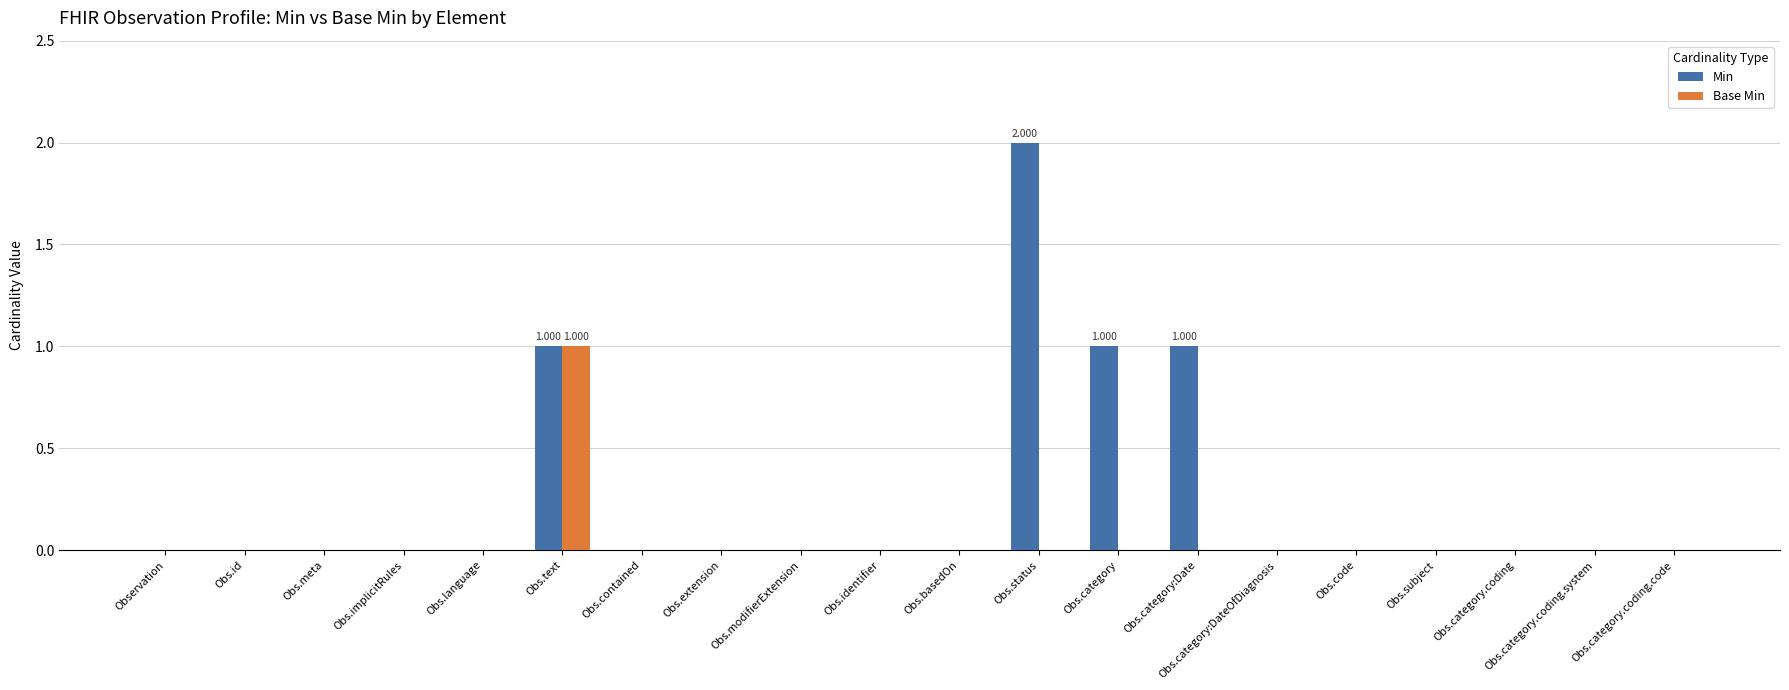

The Min series shows 0 at Obs.code. True or false?

True